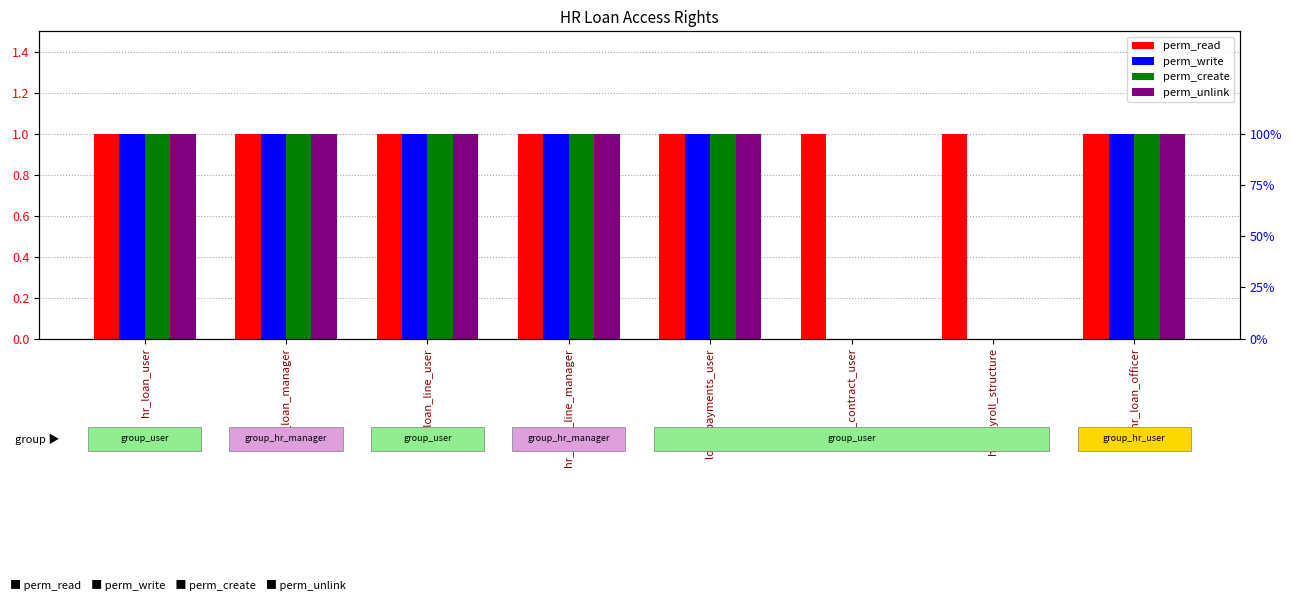

What is the average value of the perm_read series?

1